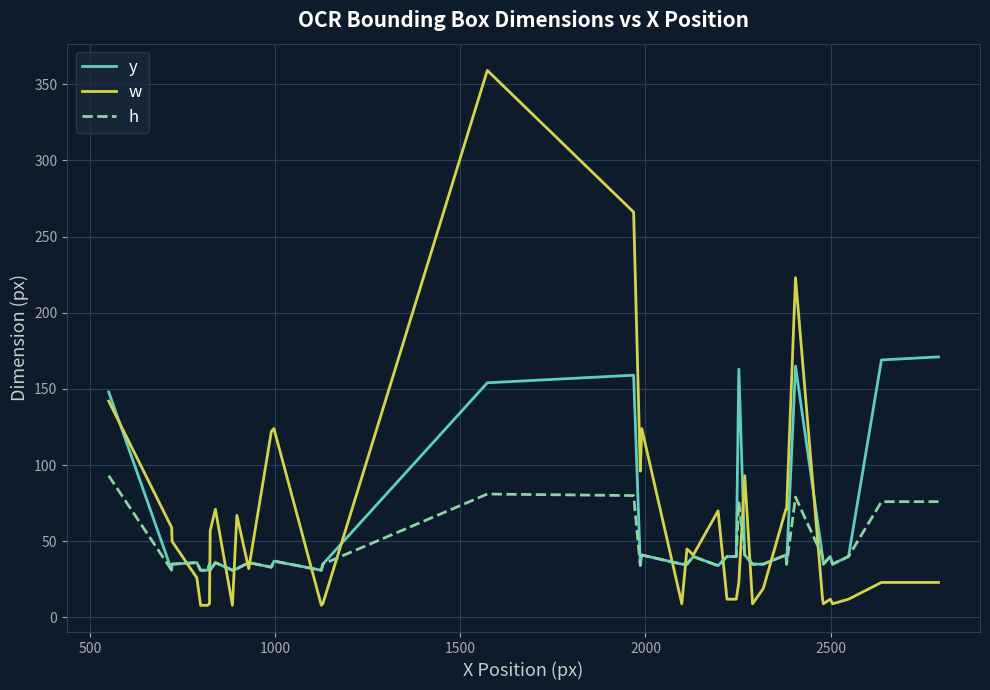

List the series in order of their peak value, highest first.

w, y, h